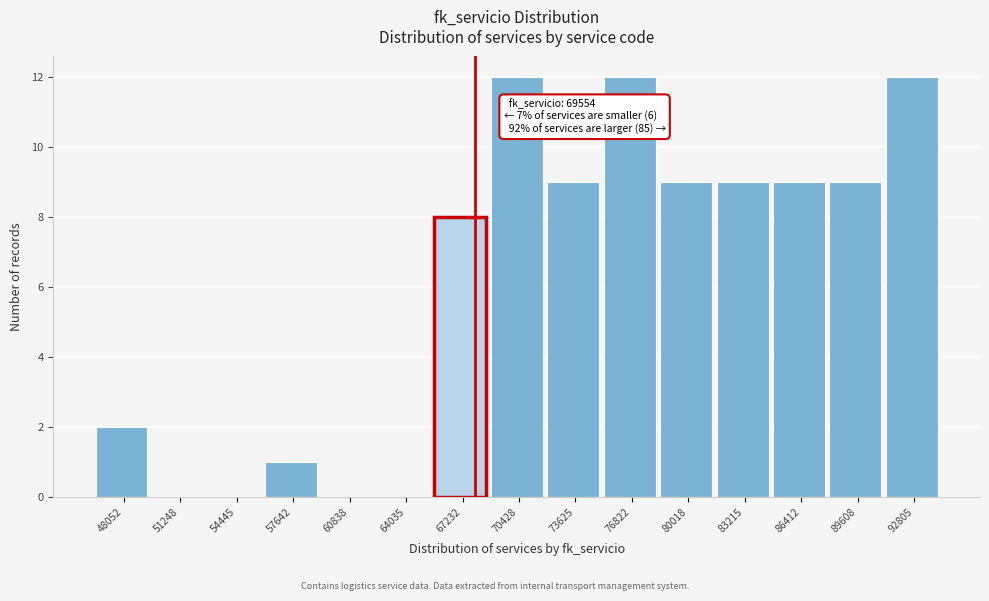

Reading left to right, extract all data points from this chart.

48052=2	51248=0	54445=0	57642=1	60838=0	64035=0	67232=8	70428=12	73625=9	76822=12	80018=9	83215=9	86412=9	89608=9	92805=12